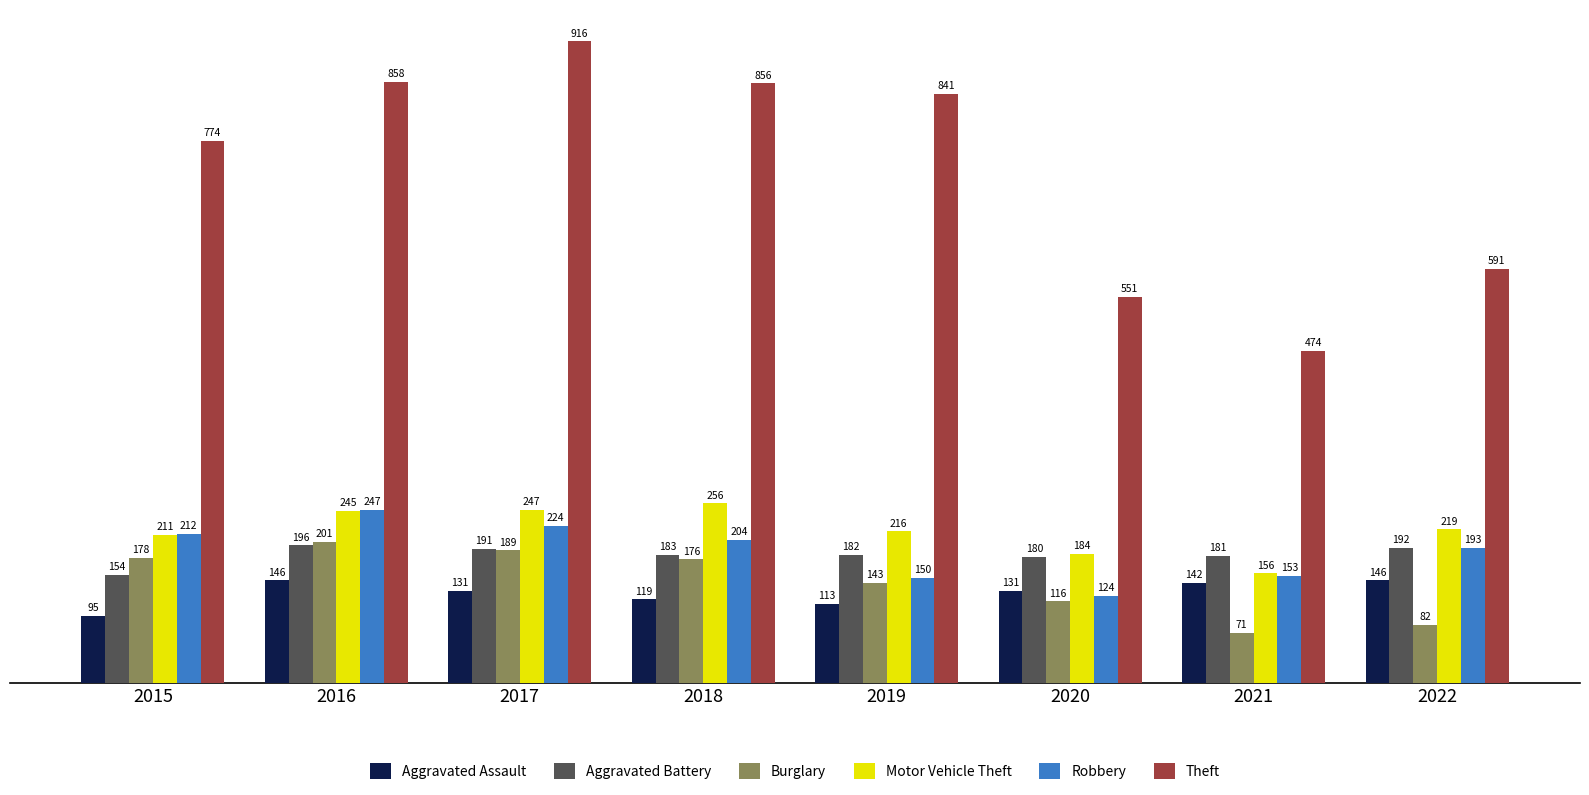

Which series changed the most between 2019 and 2020?

Theft